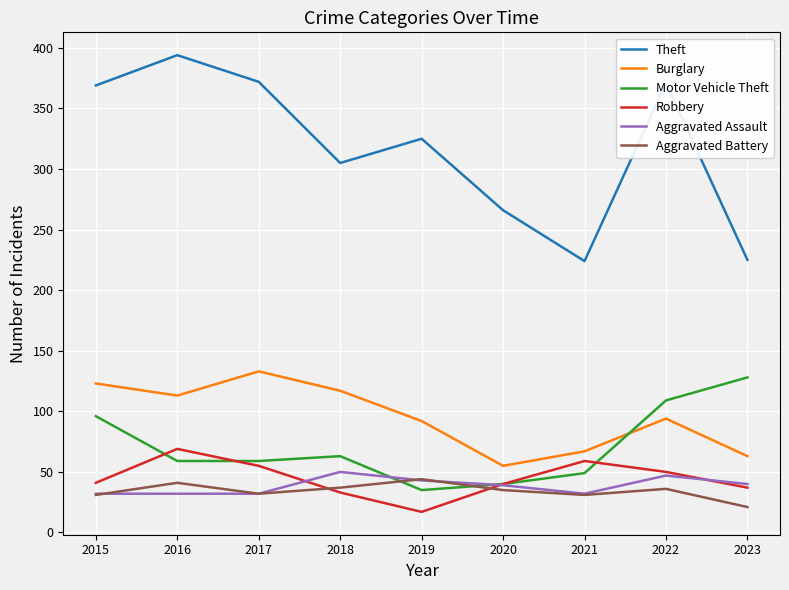

At which category does Robbery reach its first local peak?

2016